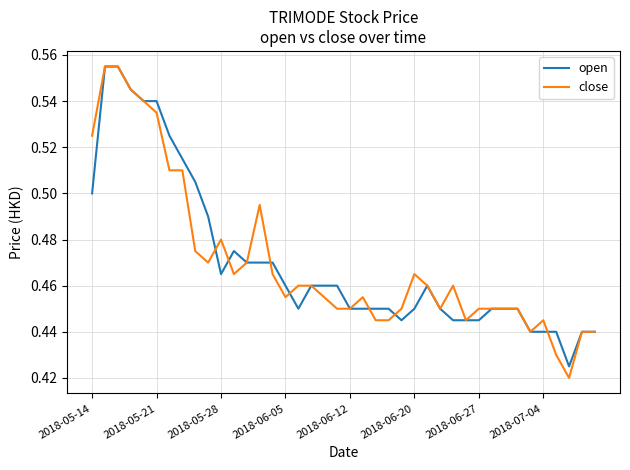

Which series has the largest range (max minus min)?

close